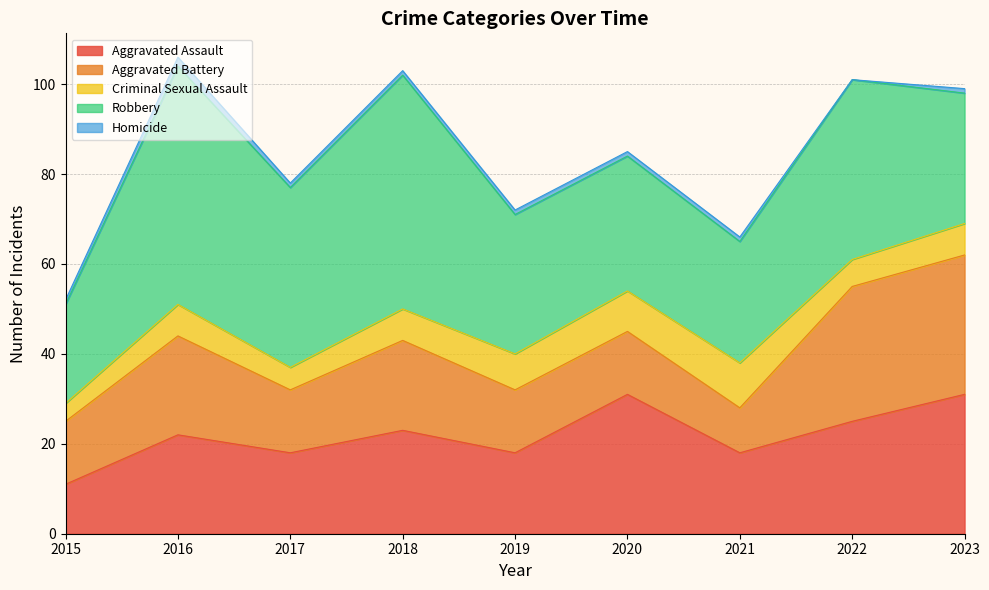

How many data points in Homicide are less than 1?

1